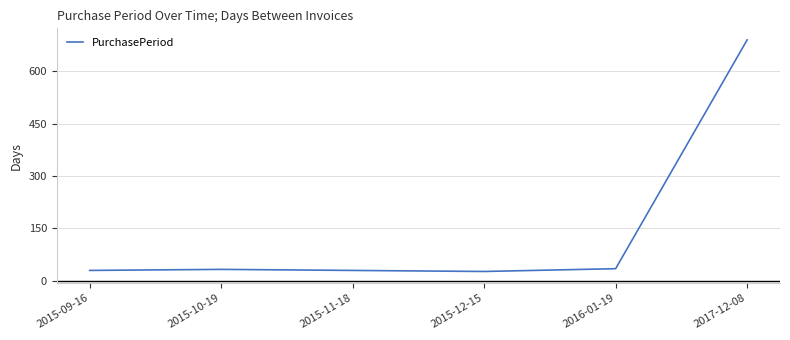

What is the change in value from 2015-11-18 to 2016-01-19?

+5